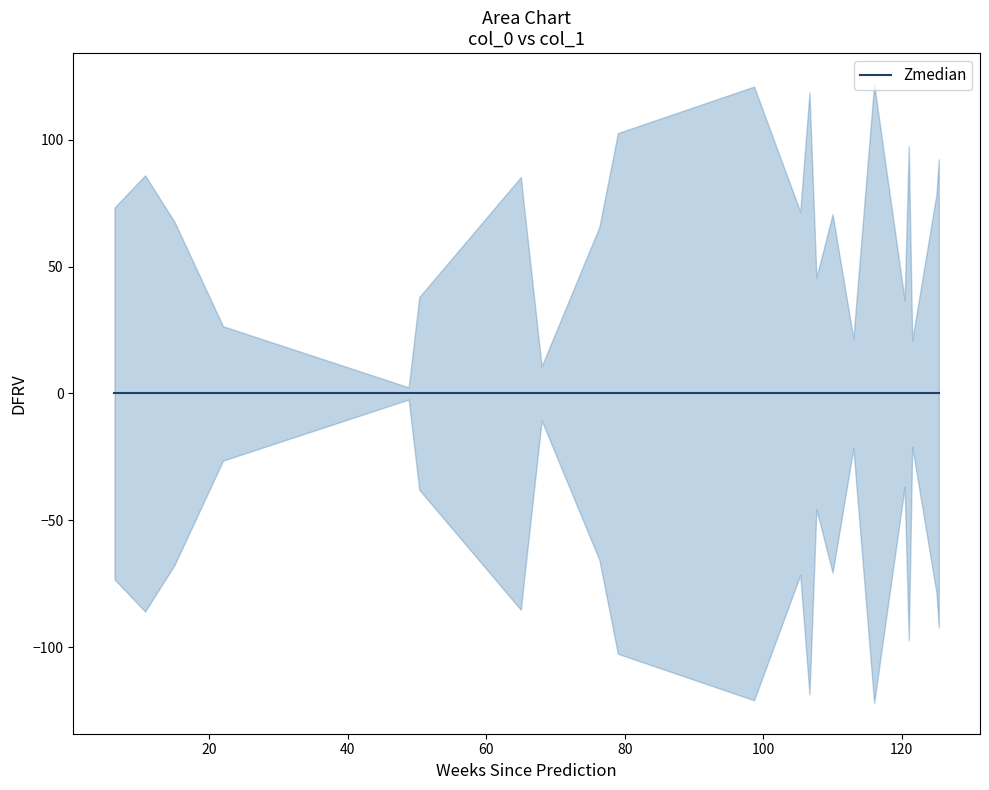

What is the difference between the maximum and minimum values?

119.6